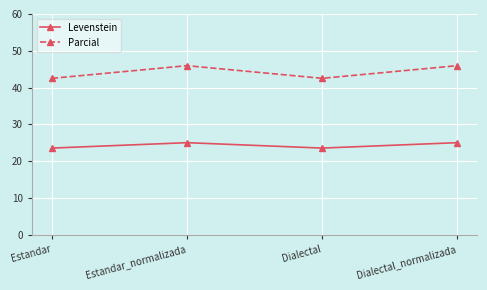

What position from the left is Dialectal_normalizada?

4